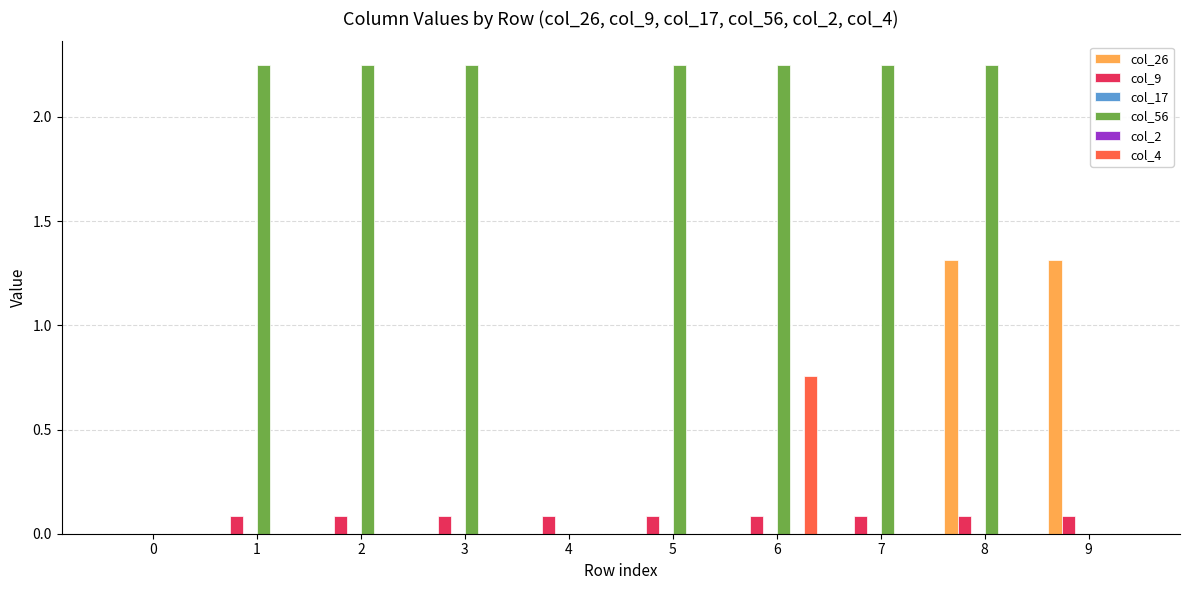

List the labels in order of col_17 value, smallest first.

0, 1, 2, 3, 4, 5, 6, 7, 8, 9